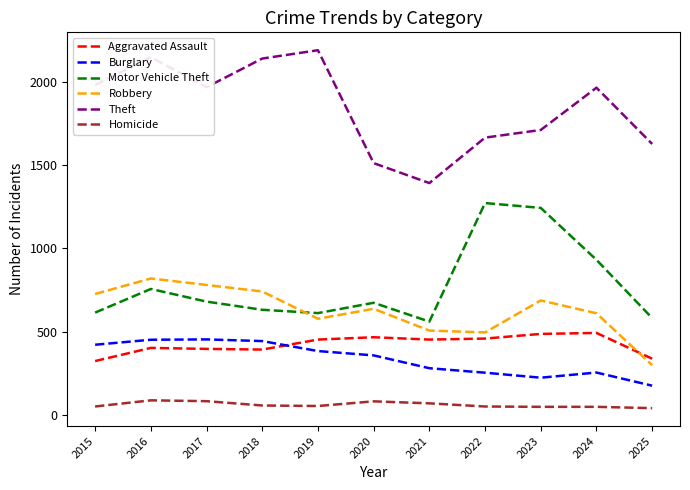

What is the spread (max minus min) of values at 2020?

1431